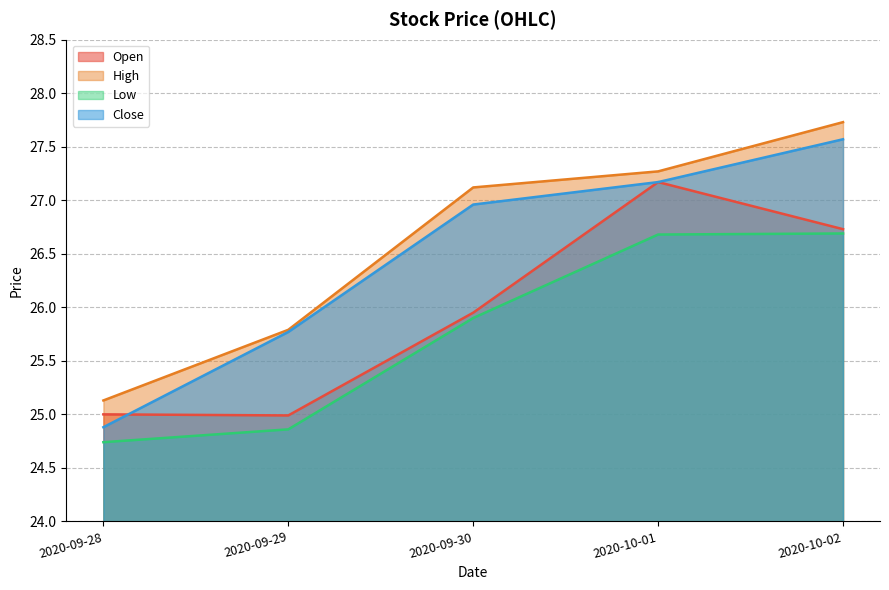

What is the label of the 5th point from the left?

2020-10-02